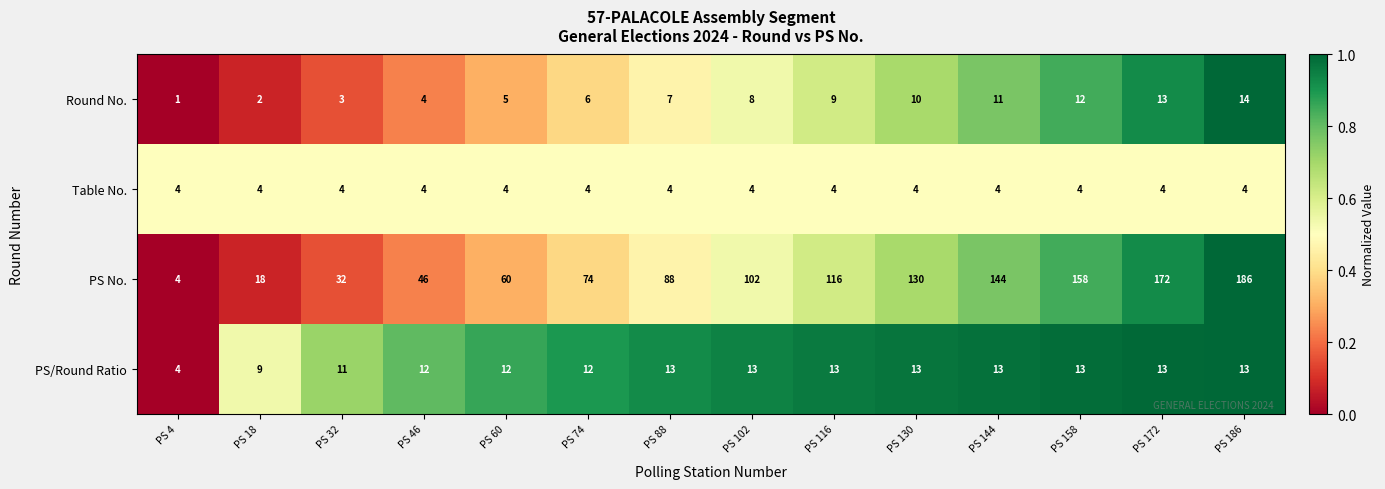

What is the spread (max minus min) of values at PS 32?

29